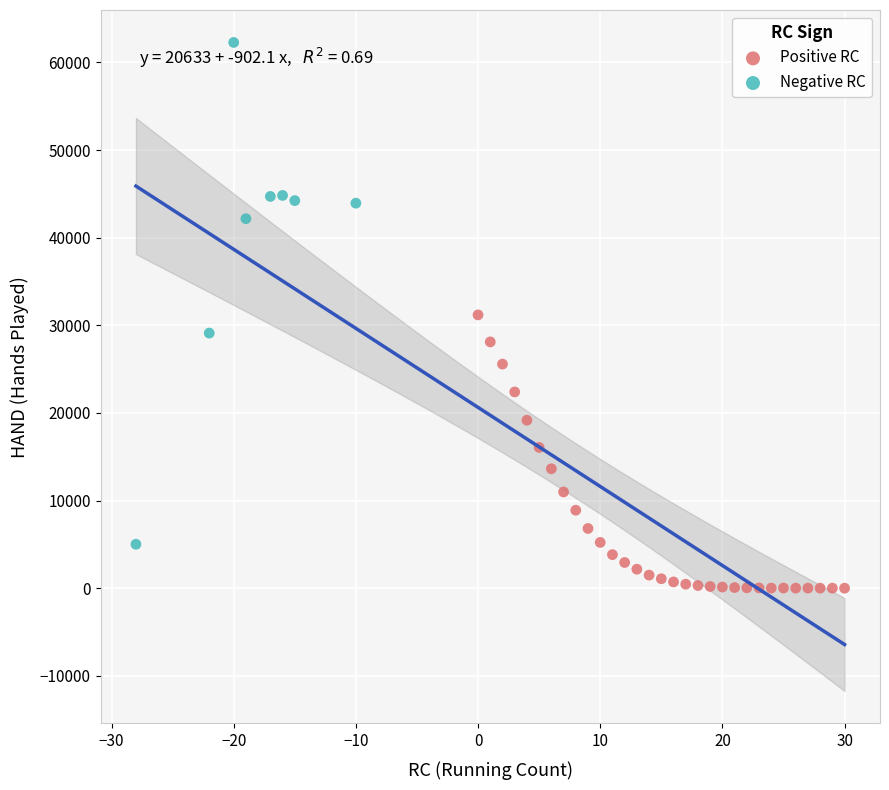

Which series reaches the maximum Y coordinate?

Negative RC